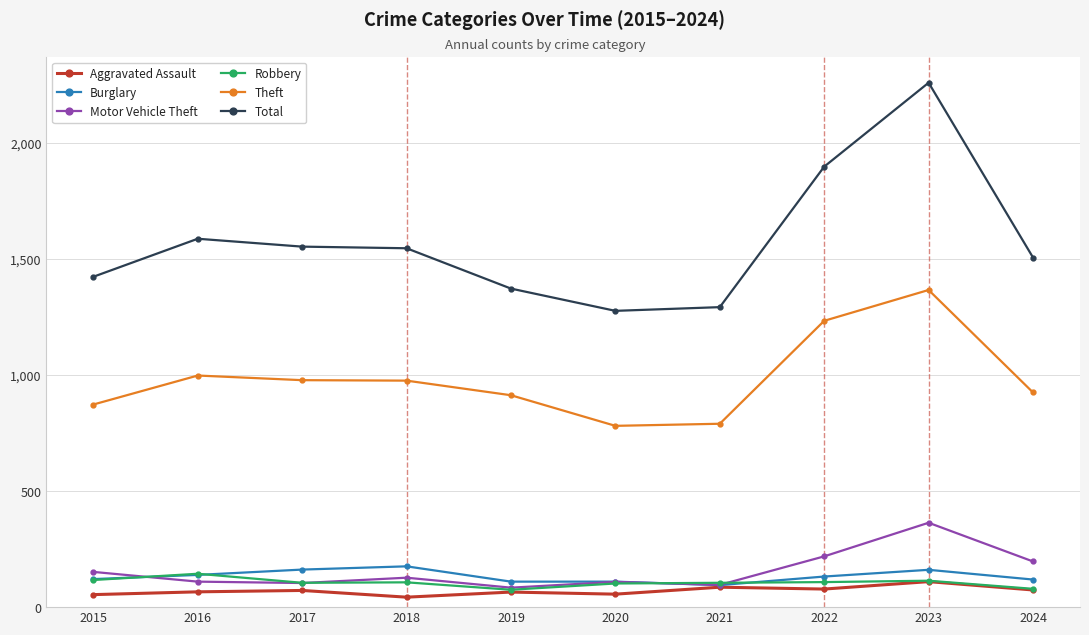

What is the sum of all Total values?

15733